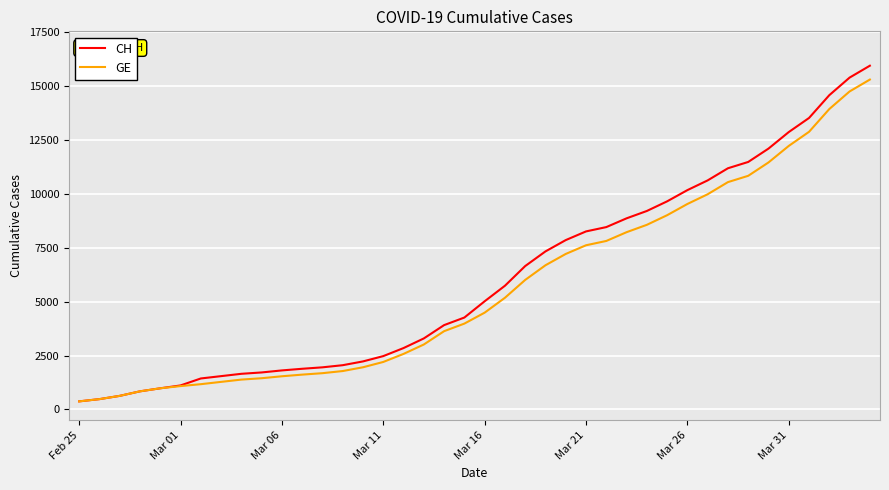

Which series has the widest spread of values?

CH